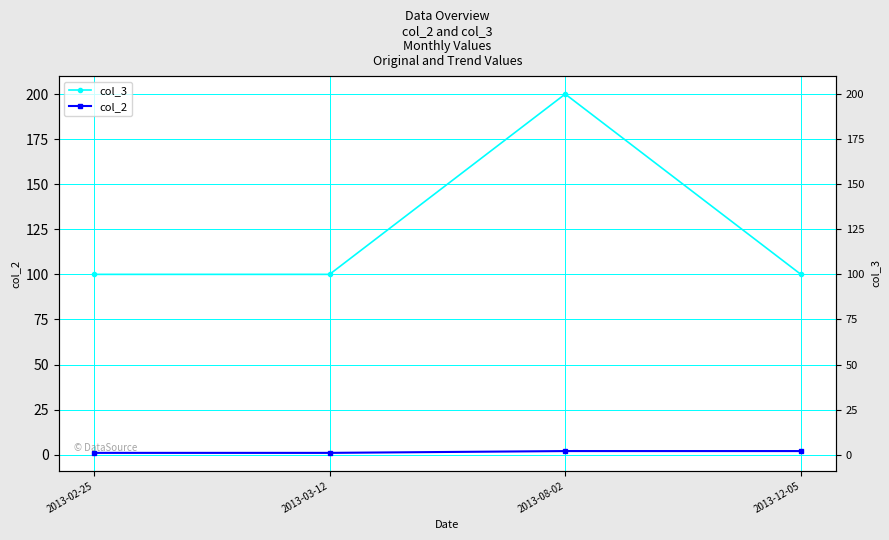

At how many categories does at least one series exceed 45?

4